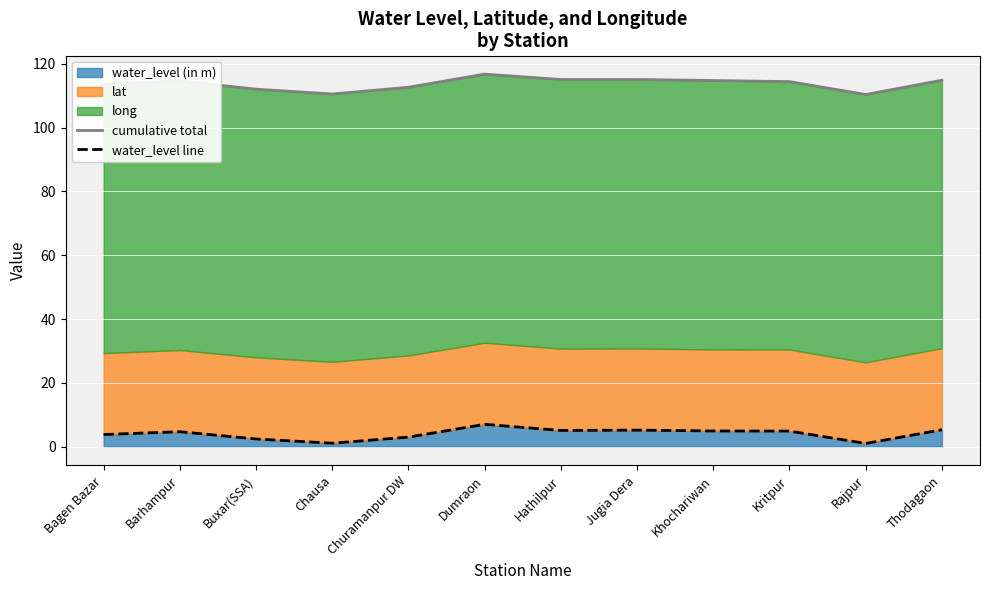

Between Barhampur and Jugia Dera, which is larger?

Jugia Dera